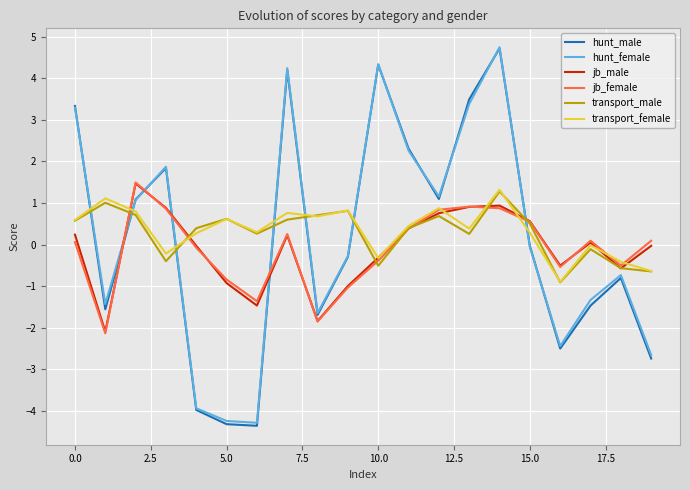

What is the greatest value displayed?

4.8